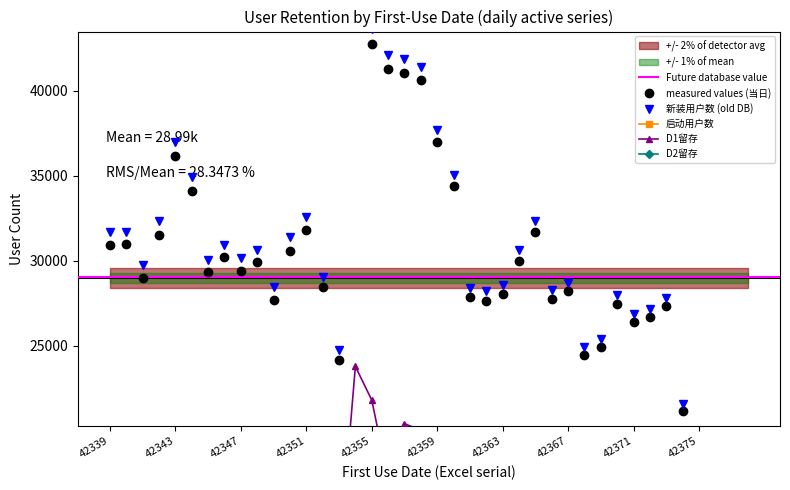

What is the sum of all 启动用户数 values?

7940049